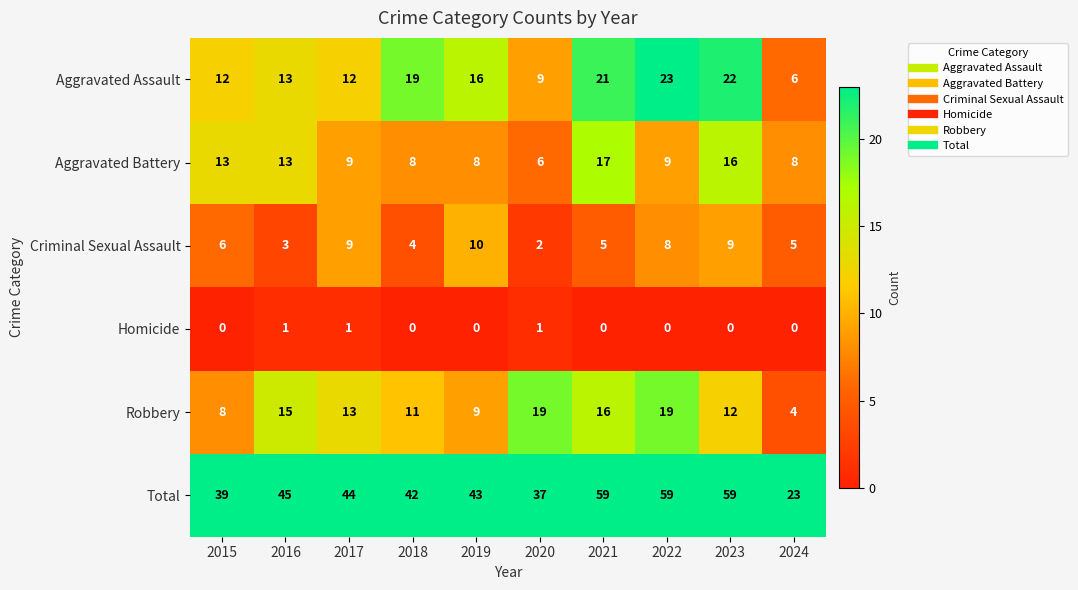

List the series in order of their peak value, lowest first.

Homicide, Criminal Sexual Assault, Aggravated Battery, Robbery, Aggravated Assault, Total